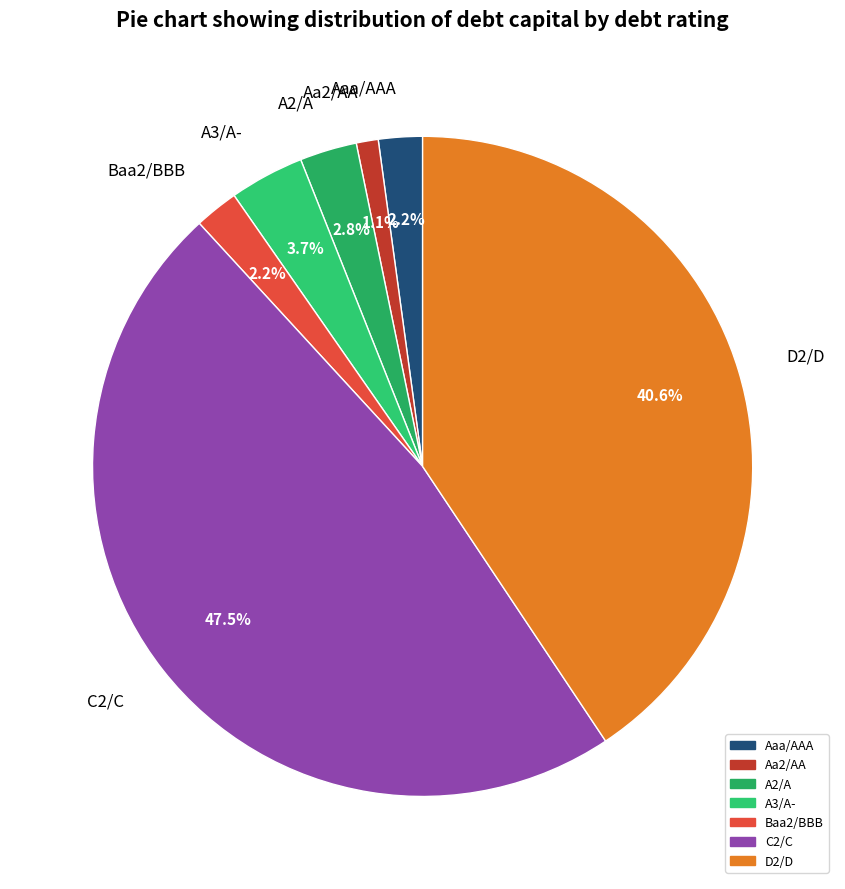

Which category has the smallest portion of the pie?

Aa2/AA